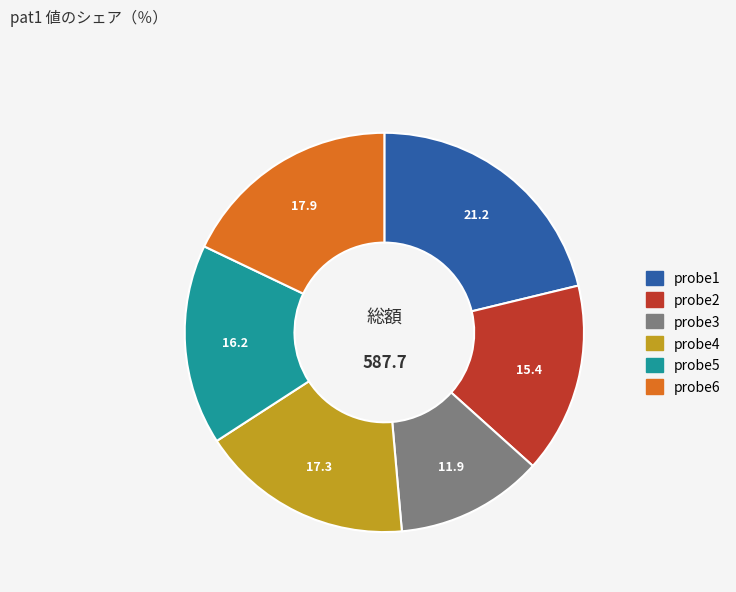

Rank the categories by value from highest to lowest.

probe1, probe6, probe4, probe5, probe2, probe3